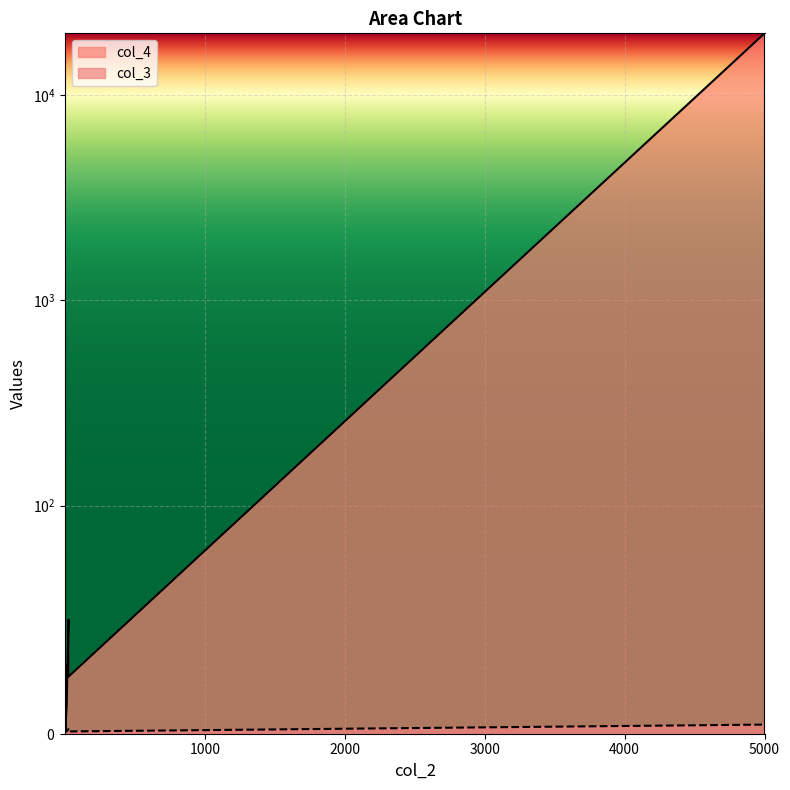

Between which two adjacent categories do col_3 and col_4 first intersect?

0.5 and 5